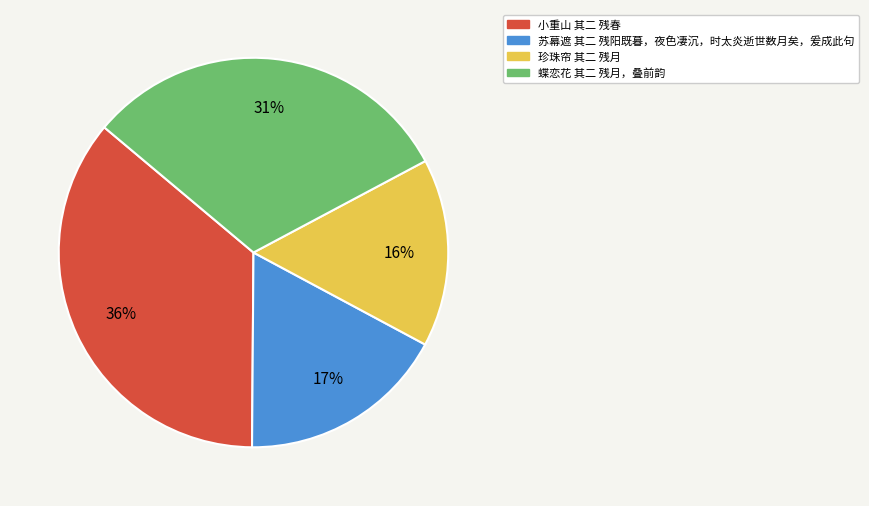

Which slice is the smallest?

珍珠帘 其二 残月